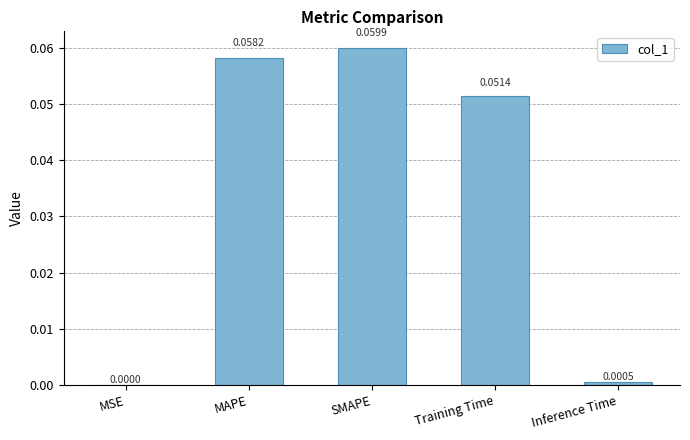

At which label is the value closest to 0?

MSE